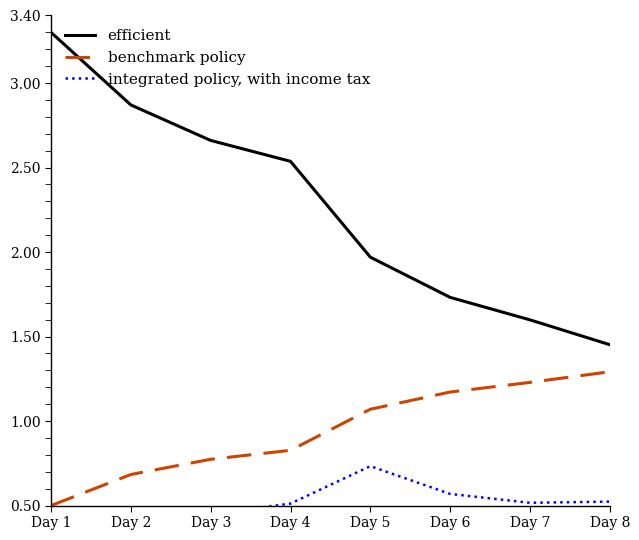

True or false: efficient and benchmark policy cross at least once.

False